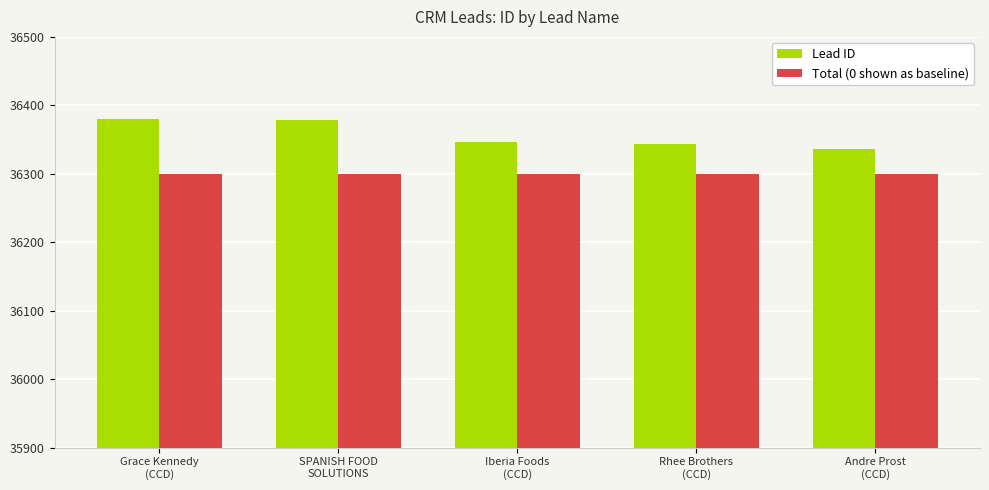

What is the minimum value shown in the chart?

36300